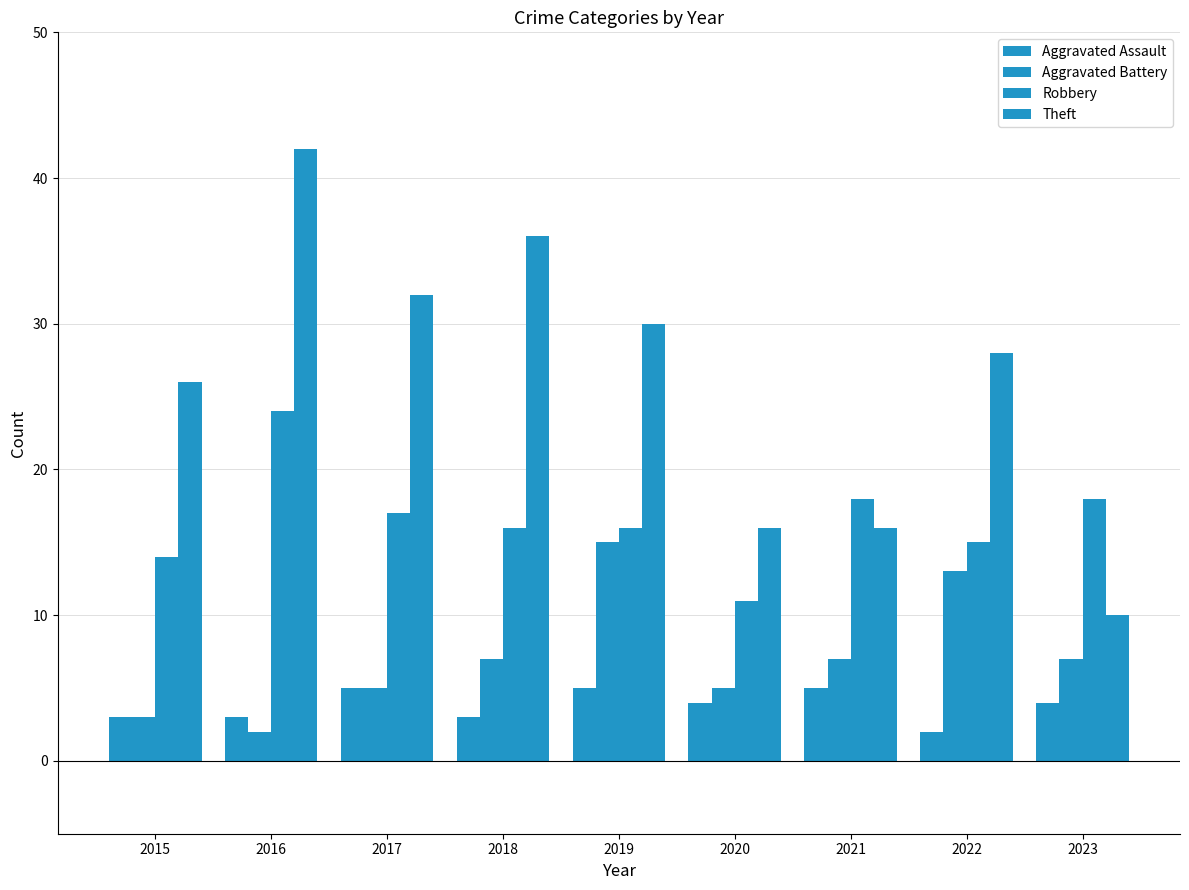

What is the value of the Theft bar at the 9th from the left?

10